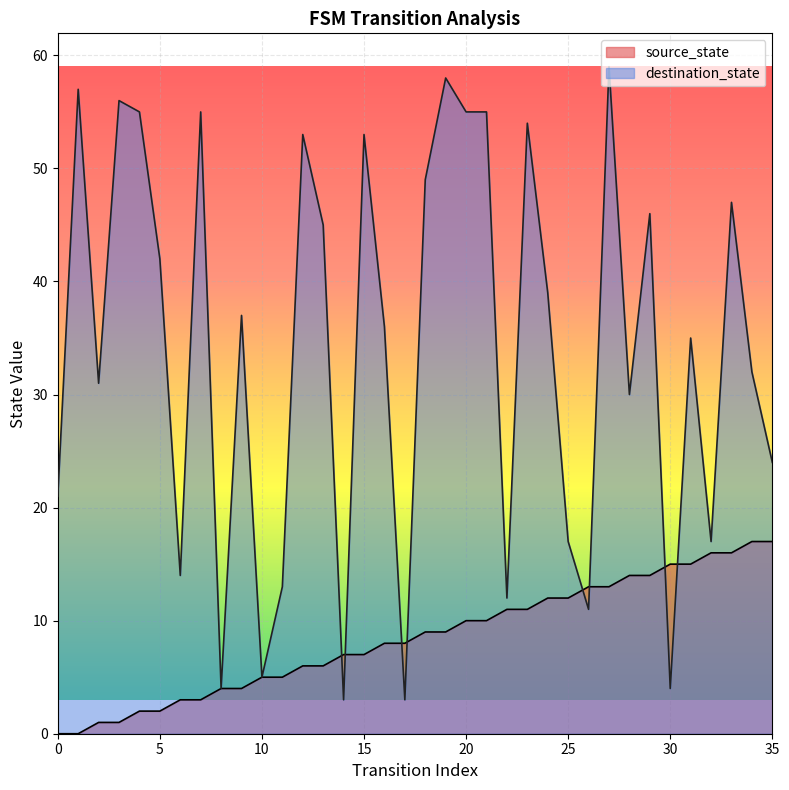

Which series changed the most between 16 and 26?

destination_state